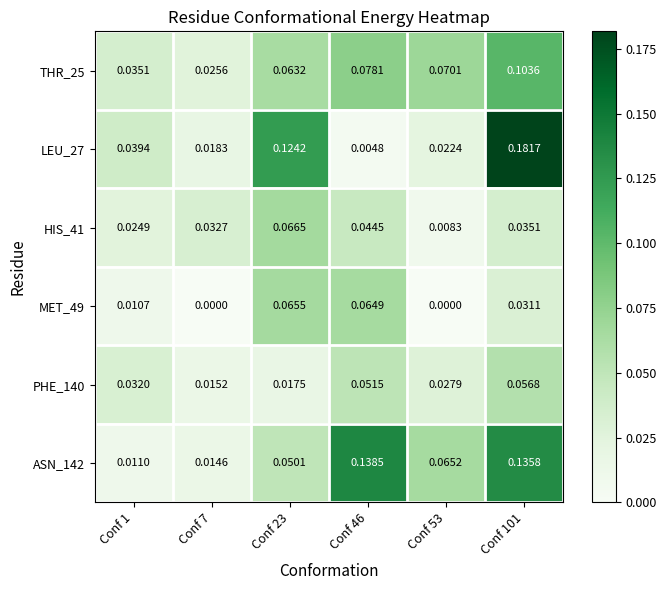

Which category has the highest value across all series?

Conf 101